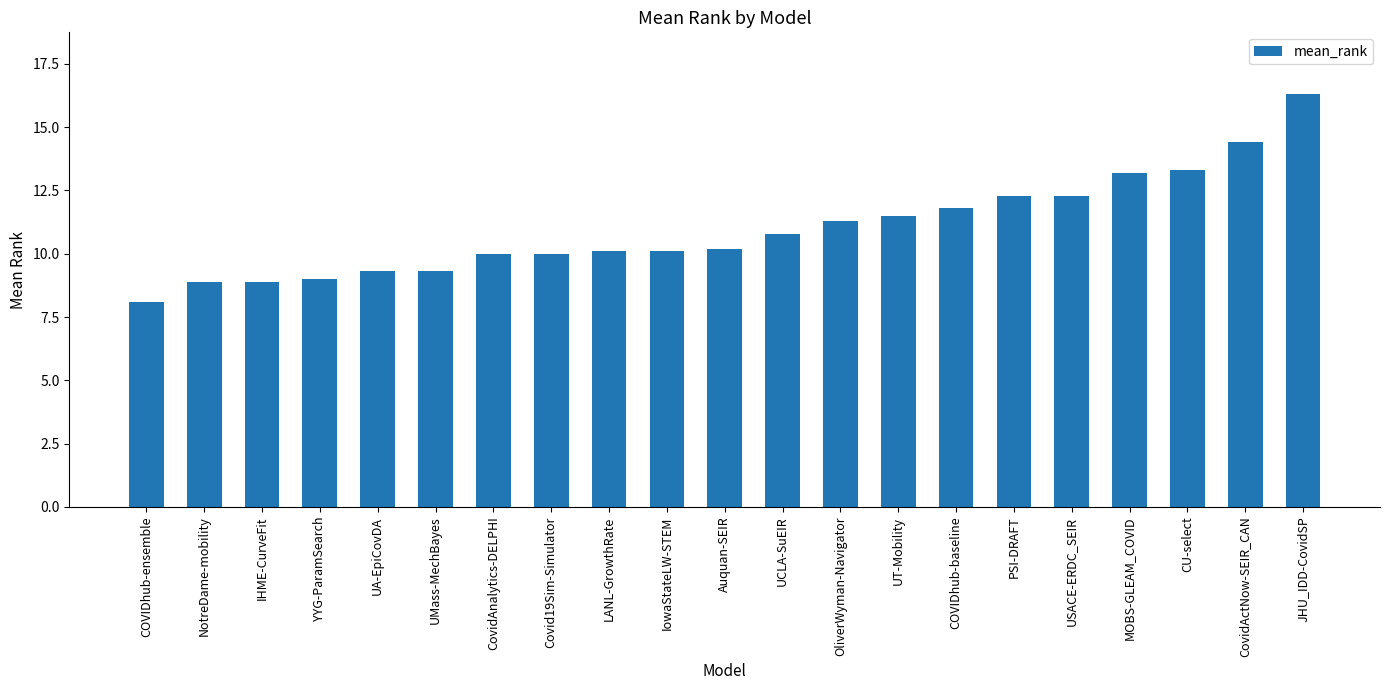

Read the value at Covid19Sim-Simulator.

10.0